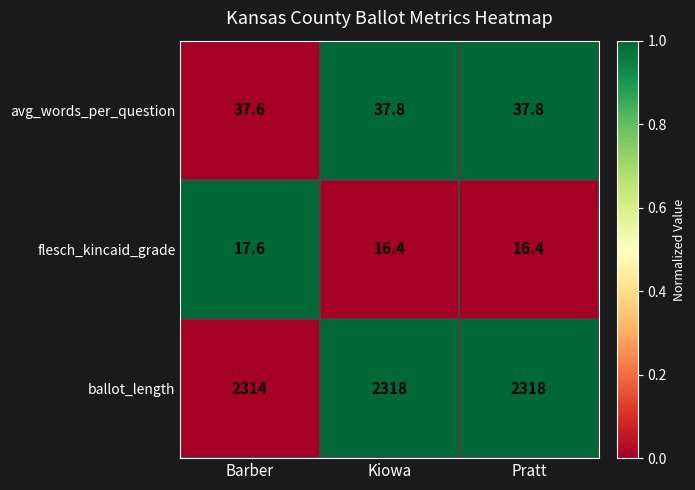

Reading left to right, transcribe all the data shown in this chart.

avg_words_per_question: 37.6	37.8	37.8
flesch_kincaid_grade: 17.6	16.4	16.4
ballot_length: 2314.0	2318.0	2318.0